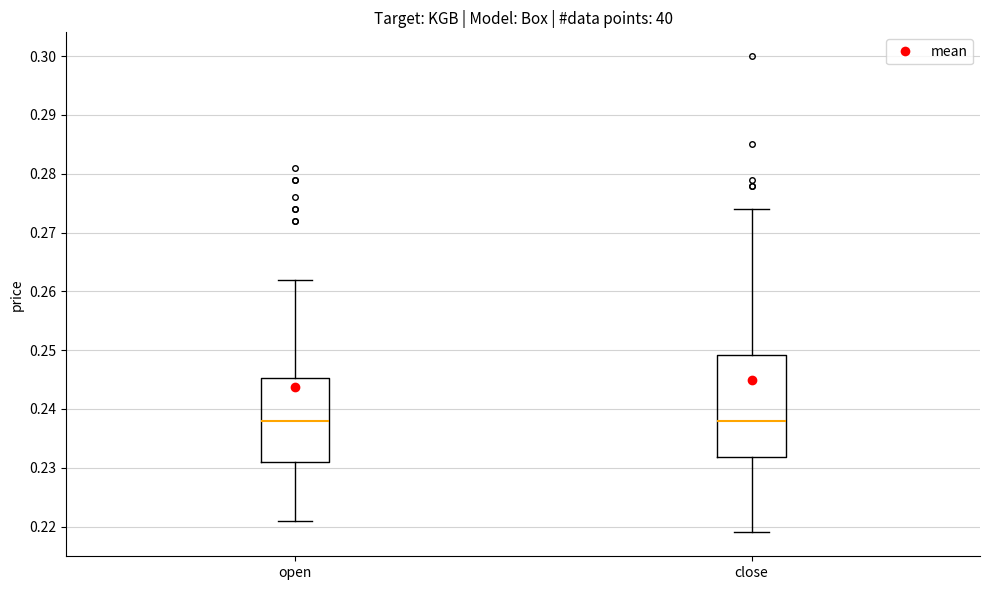

Reading left to right, read every box against the y-axis: the position of its median line, the range the box covers, and the ends of its whiskers. The values are not printed on the chart, so give them approximately, as read against the axis.

open: median 0.238, box 0.231 to 0.245, whiskers 0.221 to 0.262
close: median 0.238, box 0.232 to 0.249, whiskers 0.219 to 0.274